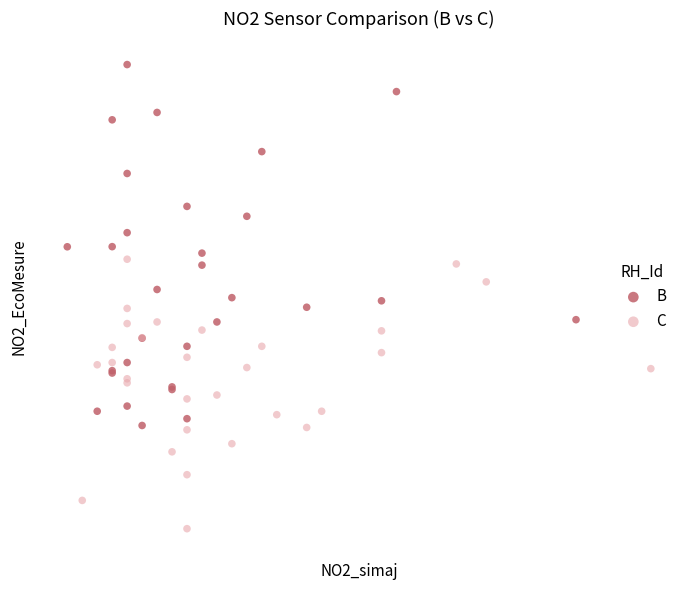

Which series reaches the maximum Y coordinate?

B